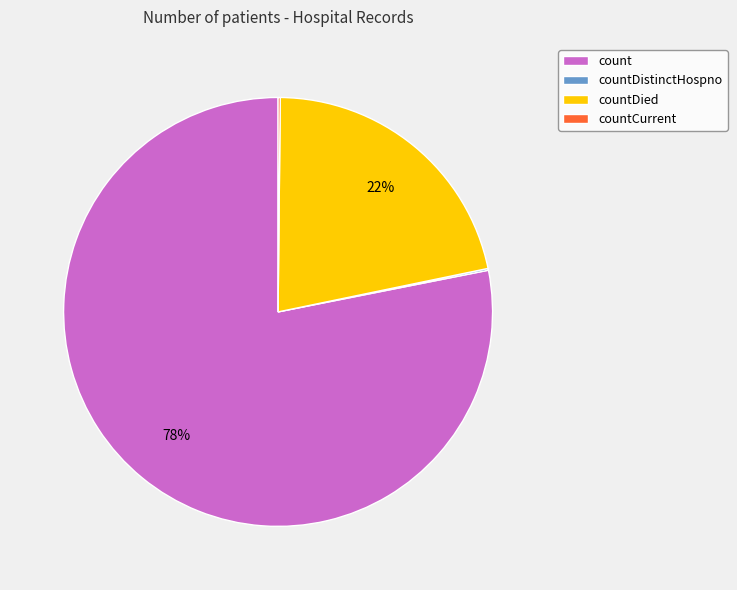

Which slice is the largest?

count